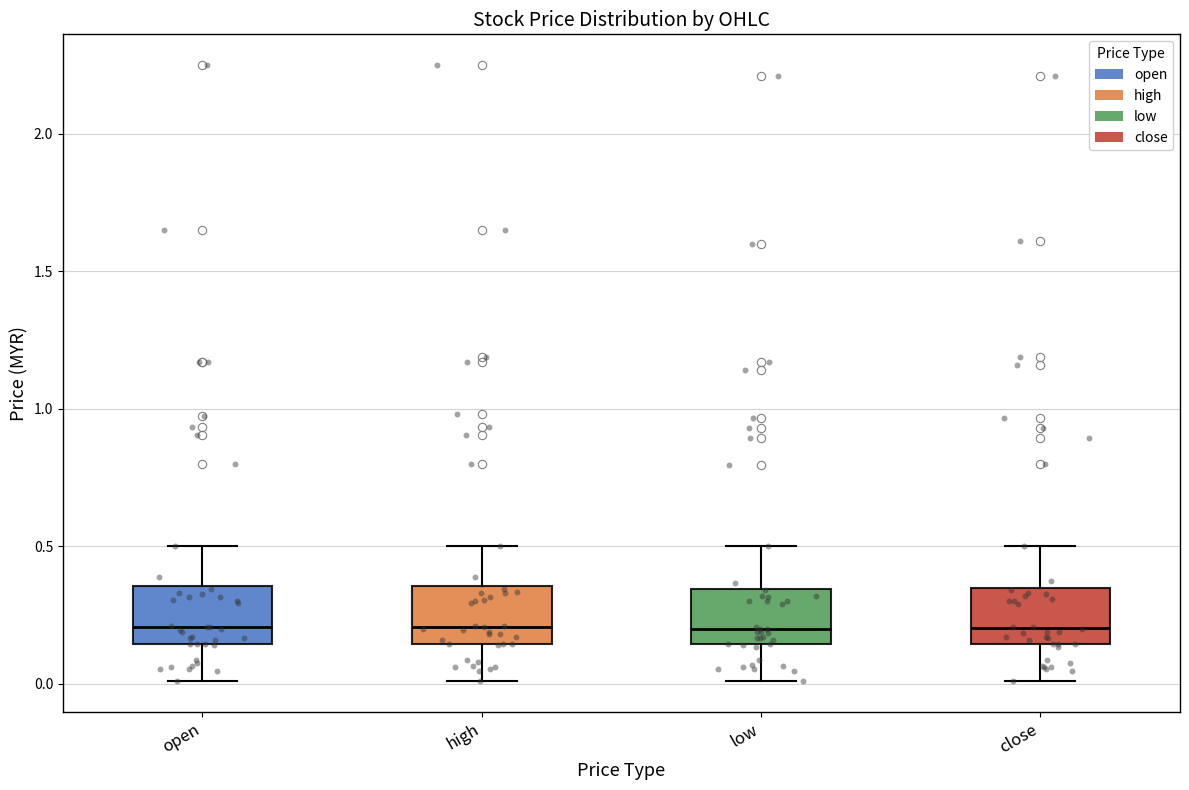

Reading left to right, transcribe this box plot: for each box, give where its median line is, the range the box spans, and where its two whiskers end, as read against the y-axis. The values are not printed on the chart, so give them approximately, as read against the axis.

open: median 0.20, box 0.15 to 0.35, whiskers 0.00 to 0.50
high: median 0.20, box 0.15 to 0.35, whiskers 0.00 to 0.50
low: median 0.20, box 0.15 to 0.35, whiskers 0.00 to 0.50
close: median 0.20, box 0.15 to 0.35, whiskers 0.00 to 0.50